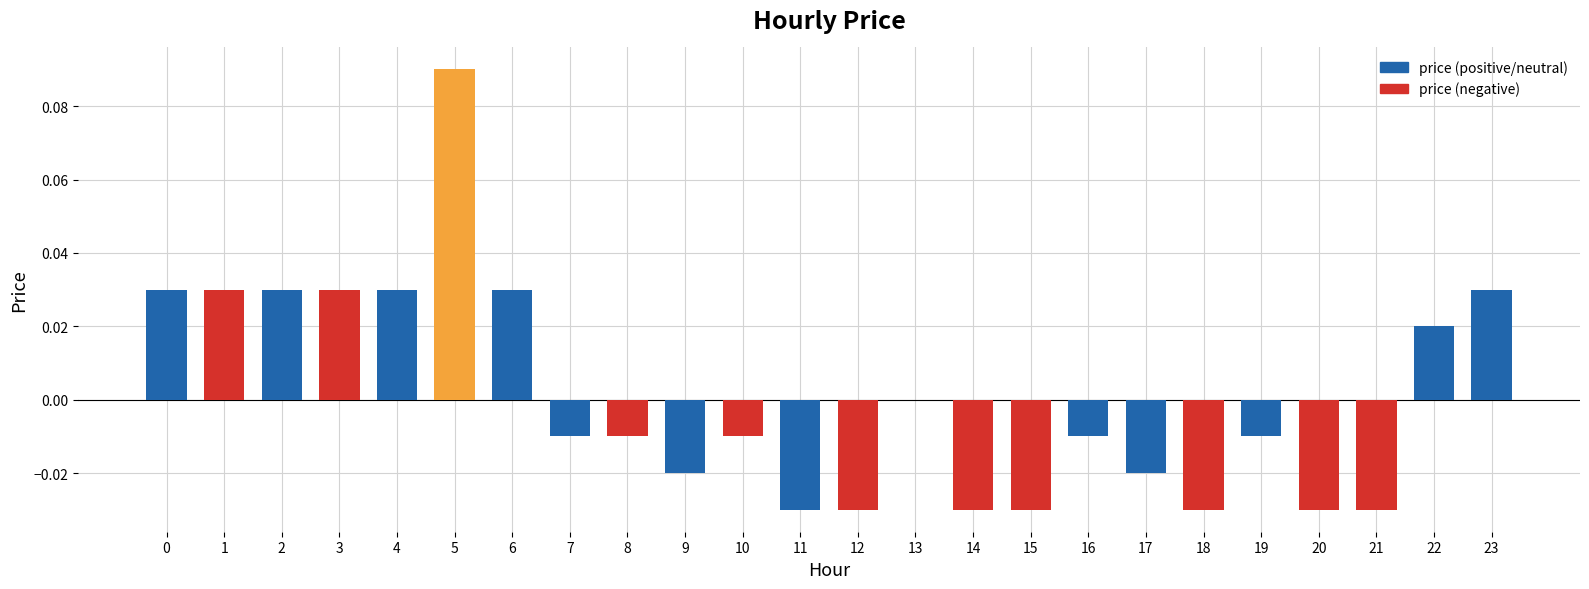

Which category has the highest value across all series?

5